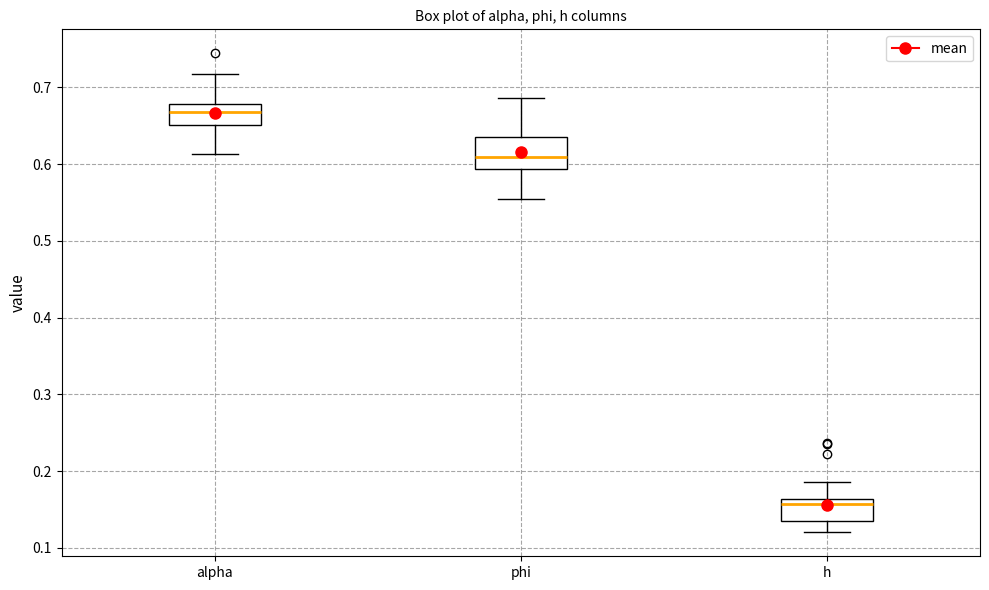

Reading left to right, read every box against the y-axis: the position of its median line, the range the box covers, and the ends of its whiskers. The values are not printed on the chart, so give them approximately, as read against the axis.

alpha: median 0.67, box 0.65 to 0.68, whiskers 0.61 to 0.72
phi: median 0.61, box 0.59 to 0.63, whiskers 0.55 to 0.69
h: median 0.16 (just below the box's upper edge), box 0.14 to 0.16, whiskers 0.12 to 0.19